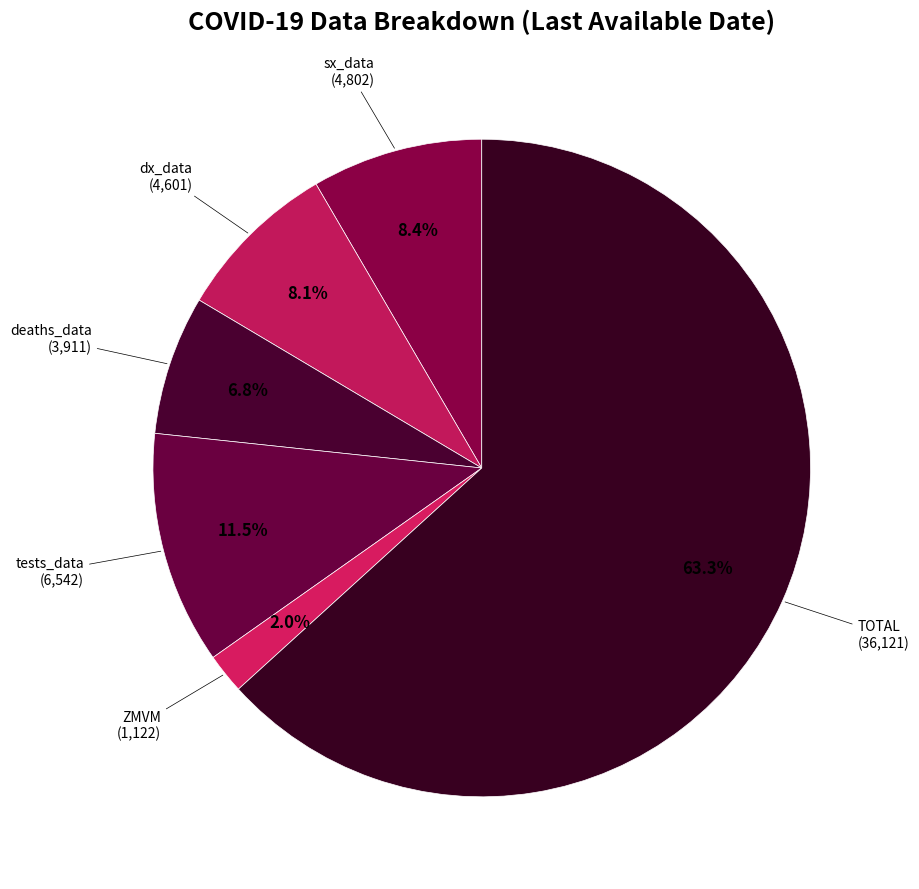

Which category has the smallest portion of the pie?

ZMVM